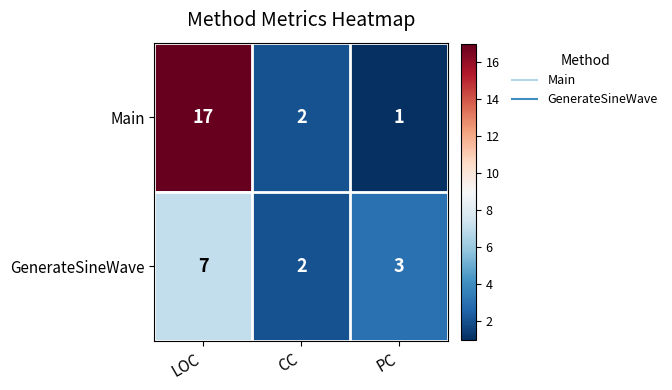

What is the difference between the maximum and second lowest values in the GenerateSineWave series?

4